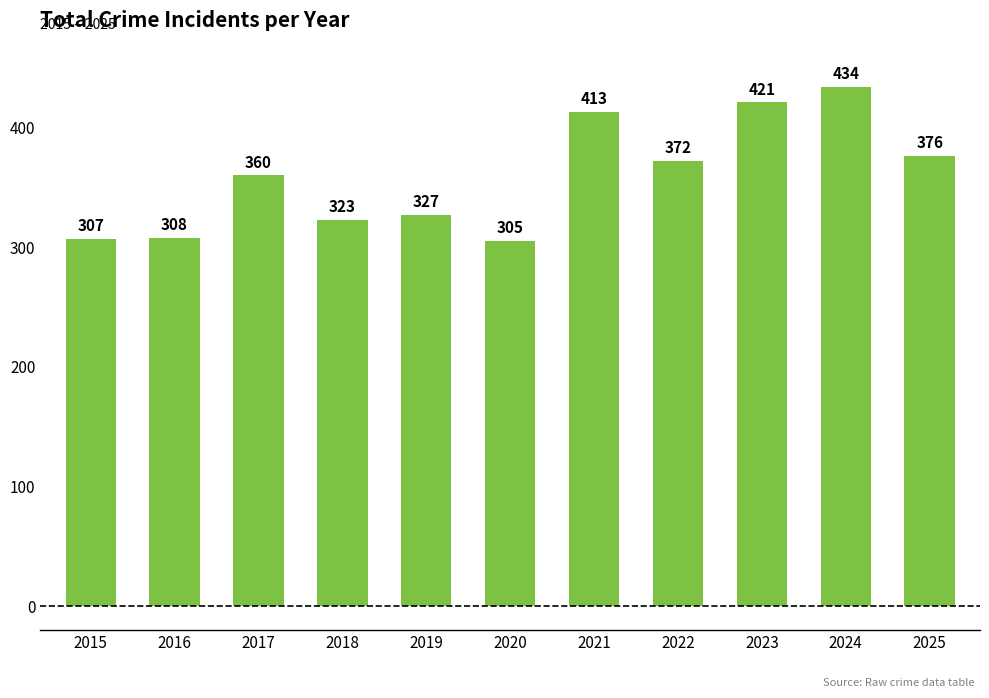

Which label corresponds to the smallest value in the chart?

2020